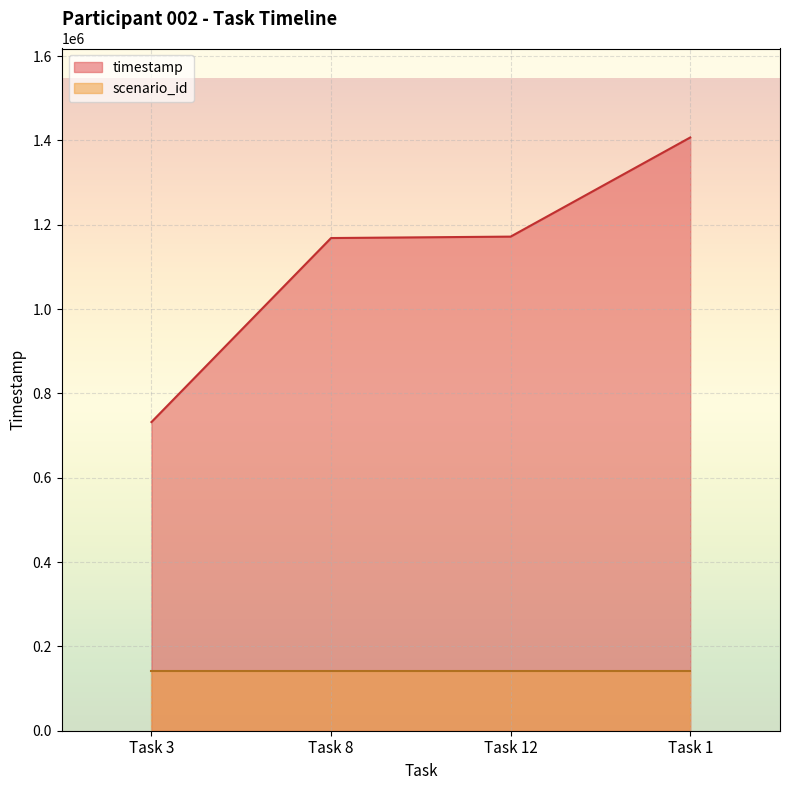

Read the value at Task 1, to the nearest 10.

1407070